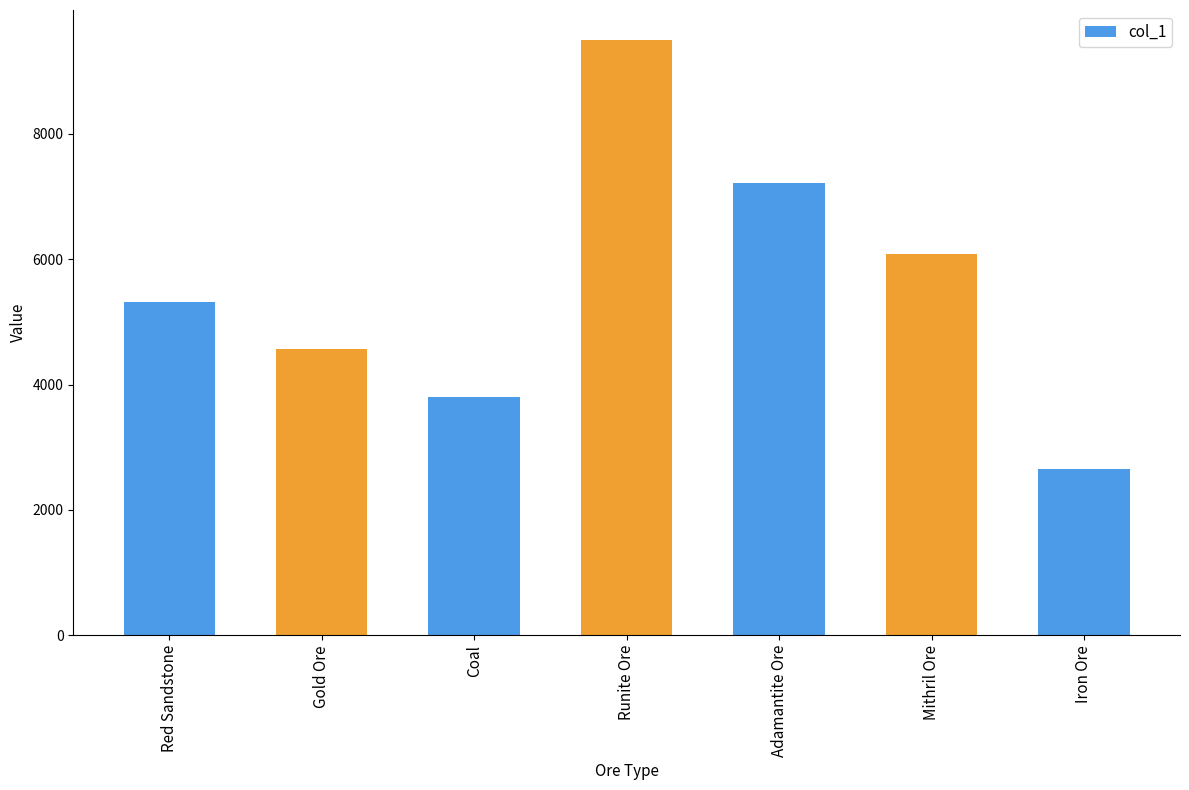

Reading left to right, what are all the values shown in this chart?

5320	4560	3800	9500	7220	6080	2660